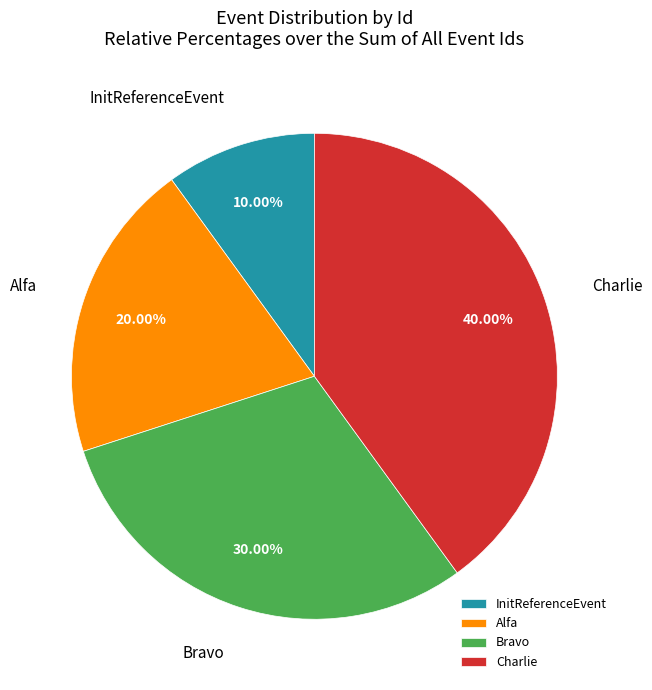

Which category has the smallest portion of the pie?

InitReferenceEvent